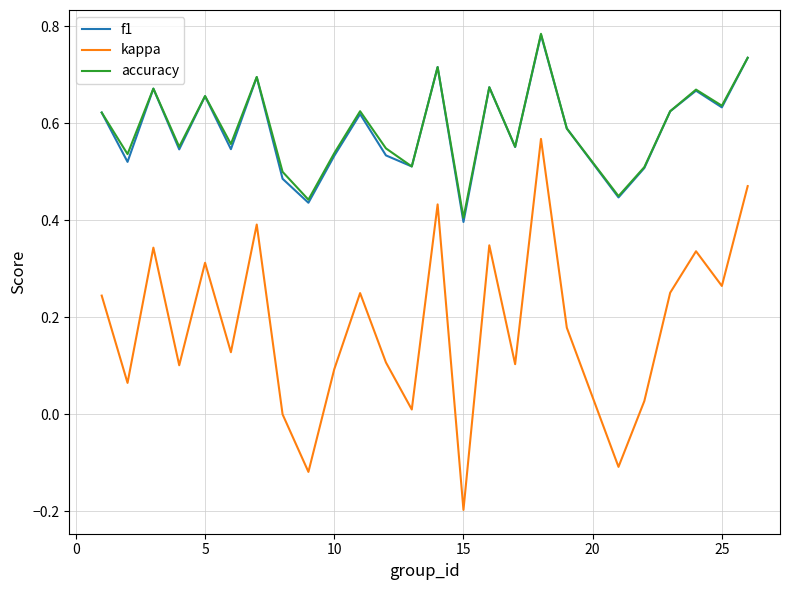

Which series has the largest range (max minus min)?

kappa